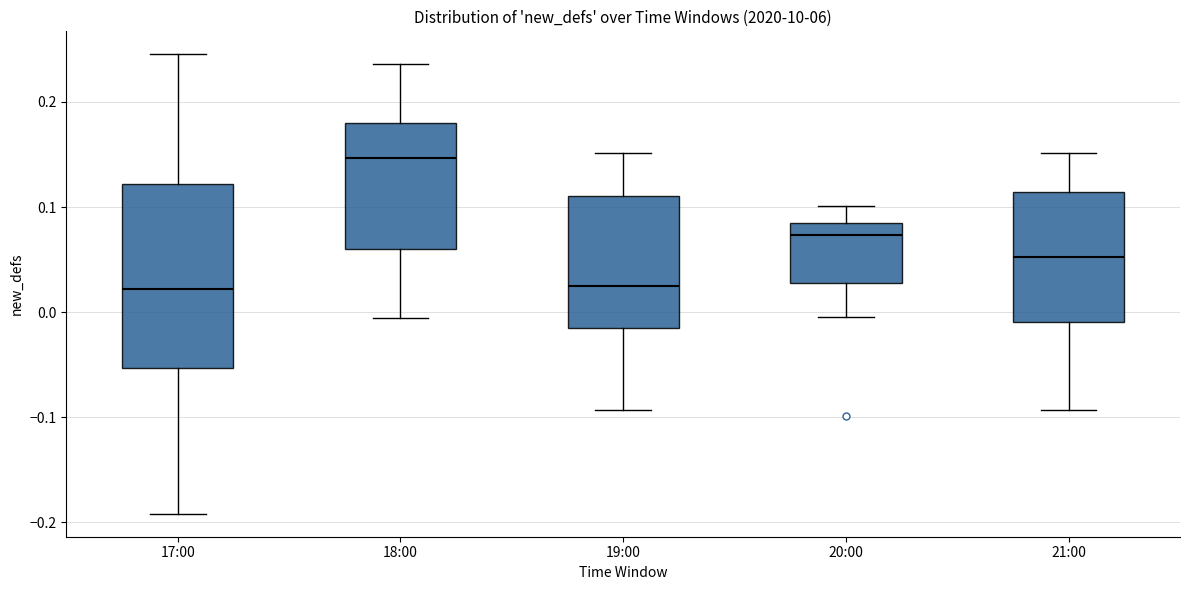

Where does the lower whisker of the box for 17:00 end on the y-axis? The values are not printed on the chart, so give them approximately, as read against the axis.

-0.19